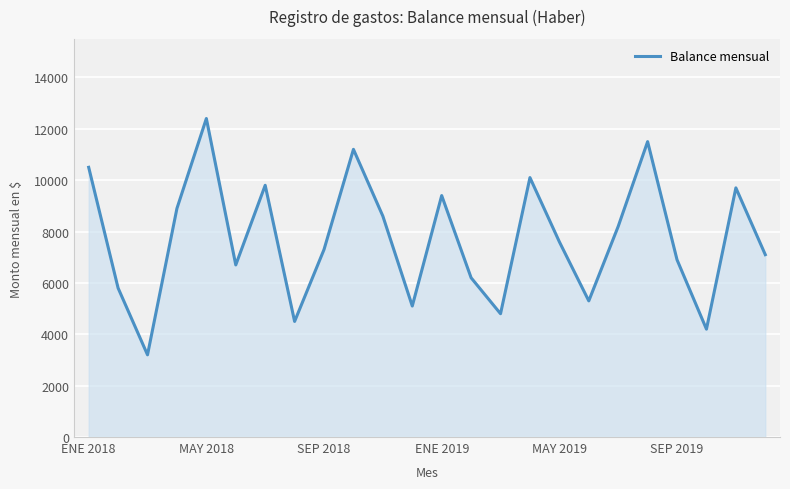

What is the maximum value shown in the chart?

12400